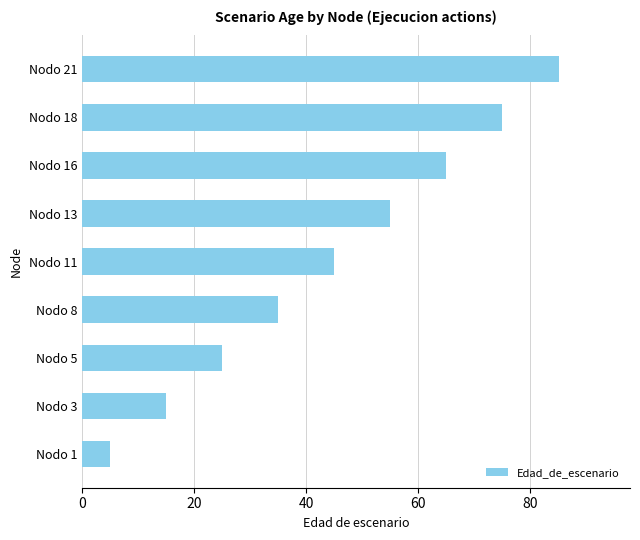

Is it true that the value at Nodo 5 is 8?

False